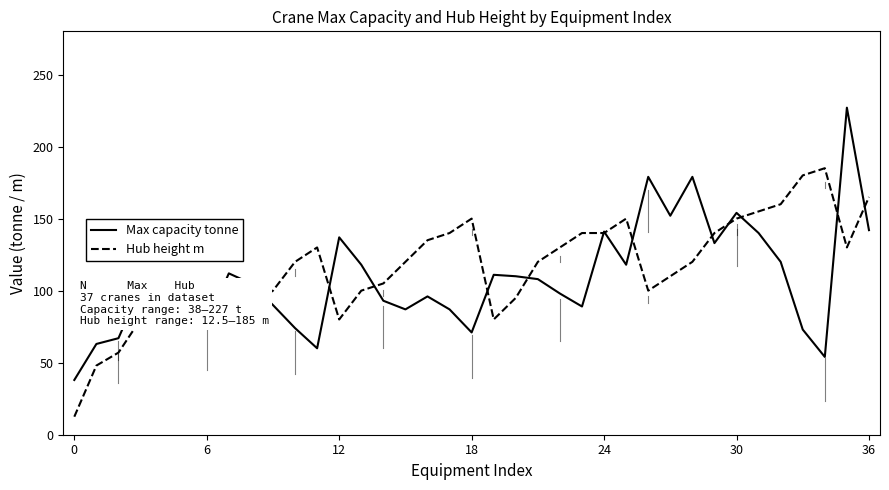

What is the highest value of the Max capacity tonne series?

227.0